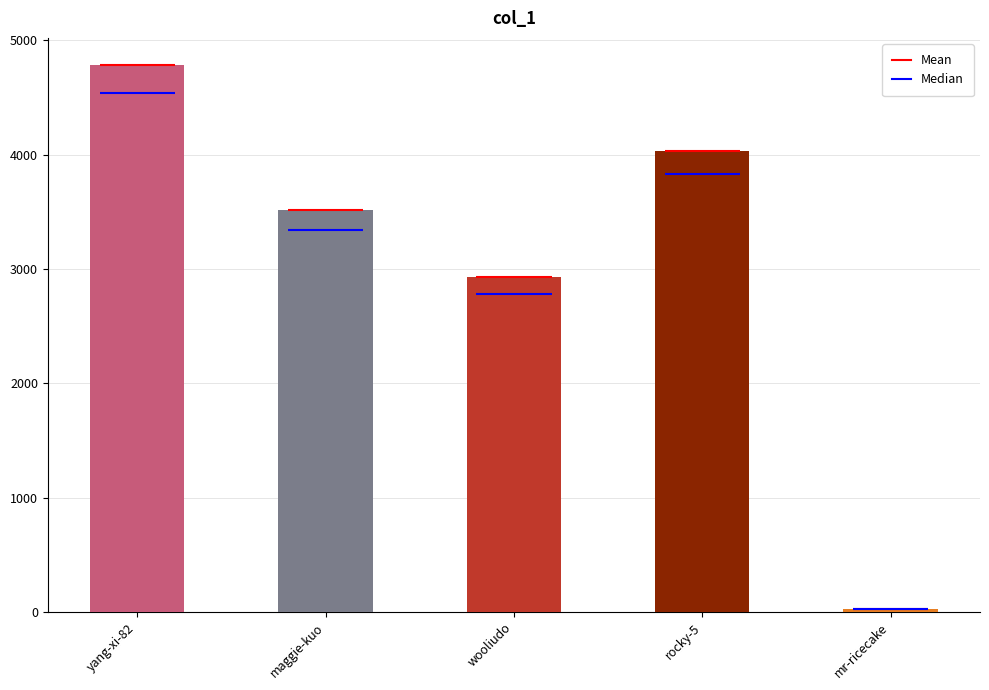

Reading left to right, what are all the values shown in this chart?

4783	3516	2927	4031	23